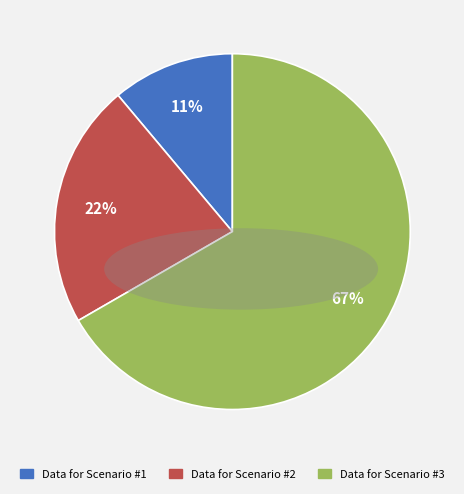

Which category has the smallest portion of the pie?

Data for Scenario #1